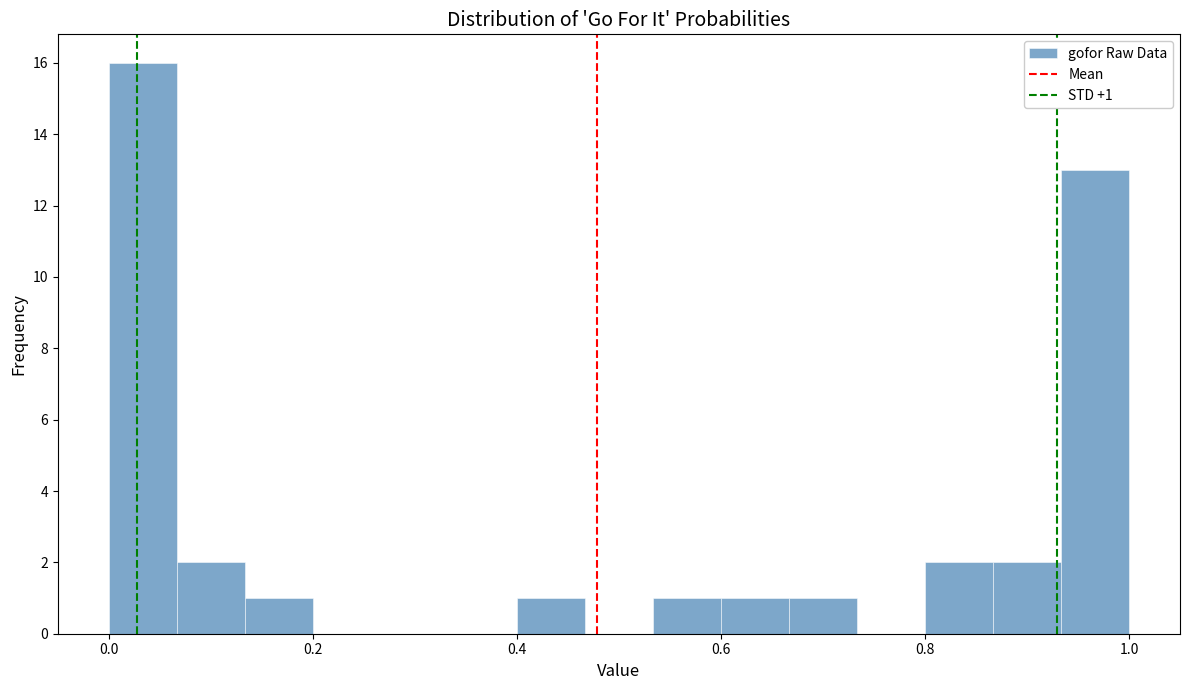

Read against the x-axis, roughly where is the centre of the tallest bar?

0.04